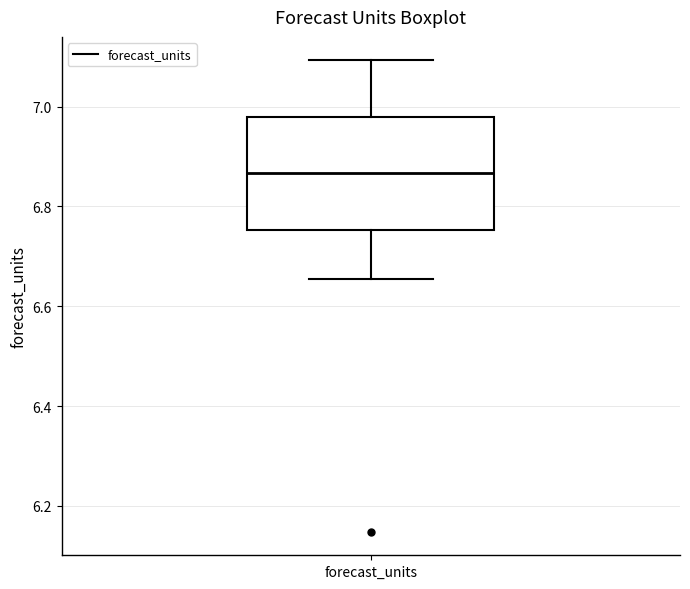

Read this box plot against the y-axis: the position of the median line, the range covered by the box, and the ends of both whiskers. The values are not printed on the chart, so give them approximately, as read against the axis.

median 6.86, box 6.76 to 6.98, whiskers 6.66 to 7.10